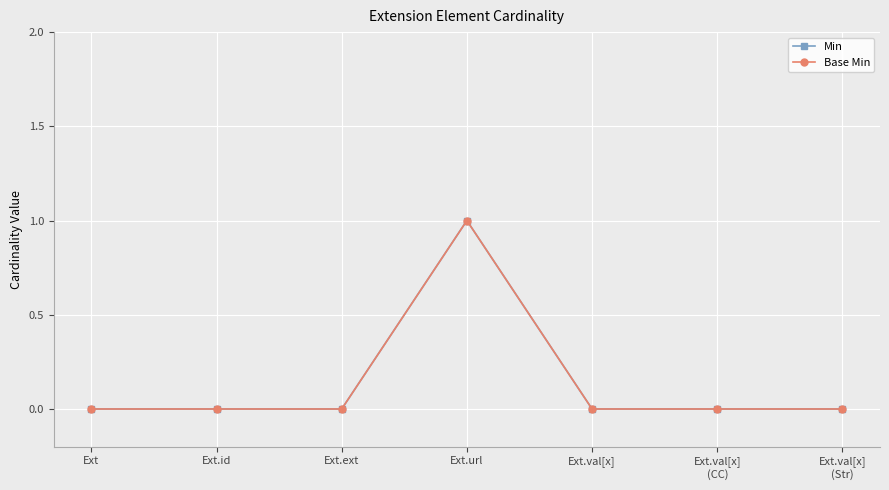

How many Base Min values are between 0 and 1?

7